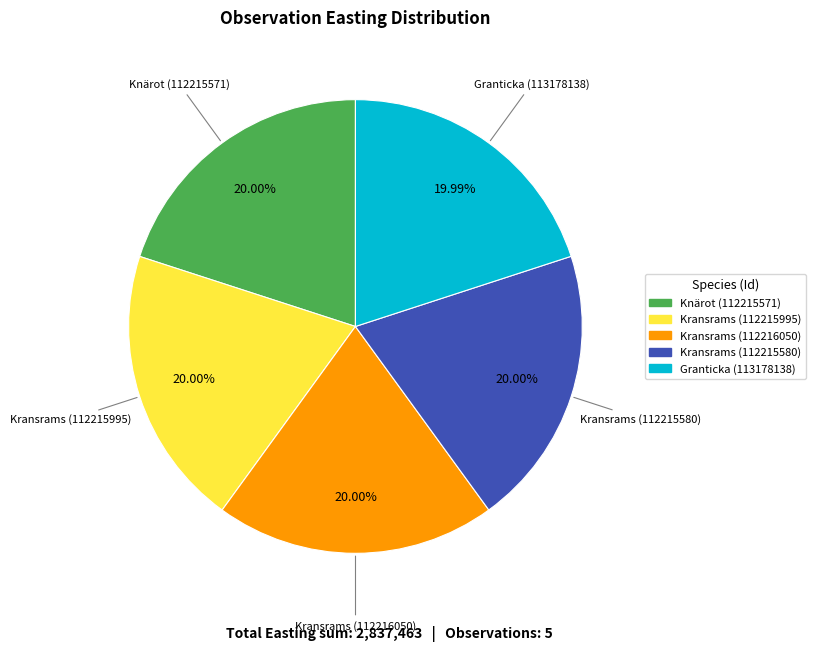

What is the ratio of the value at Granticka (113178138) to the value at Kransrams (112215995)?

1.0